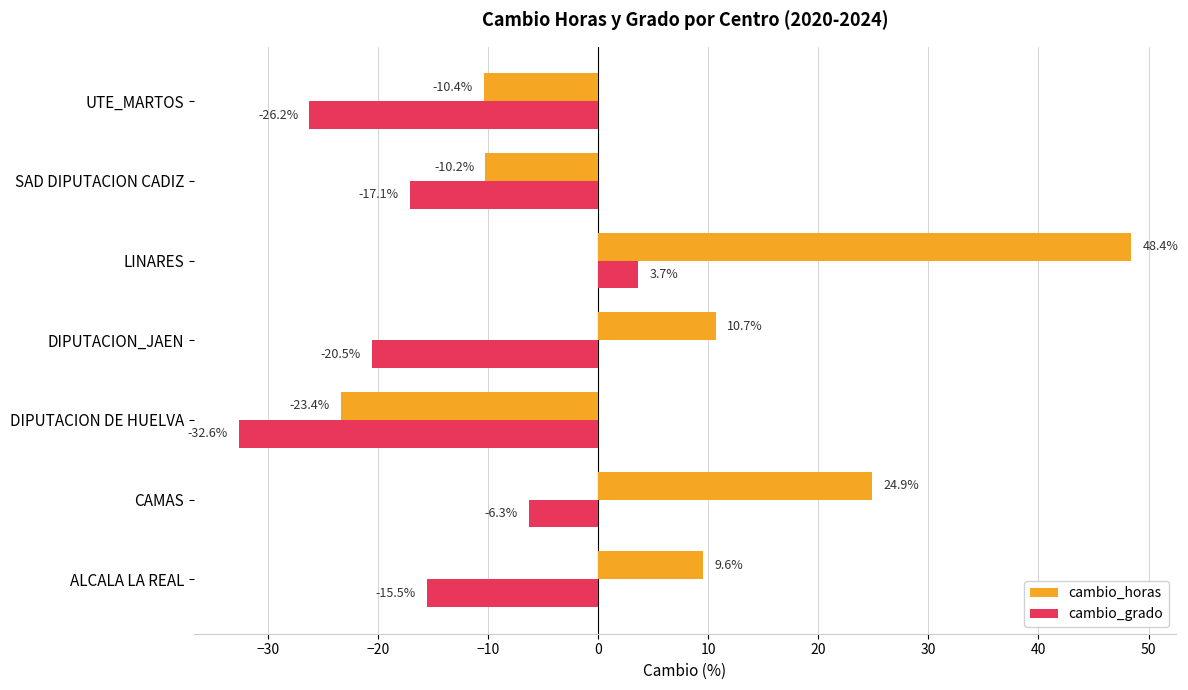

Which series has the widest spread of values?

cambio_horas